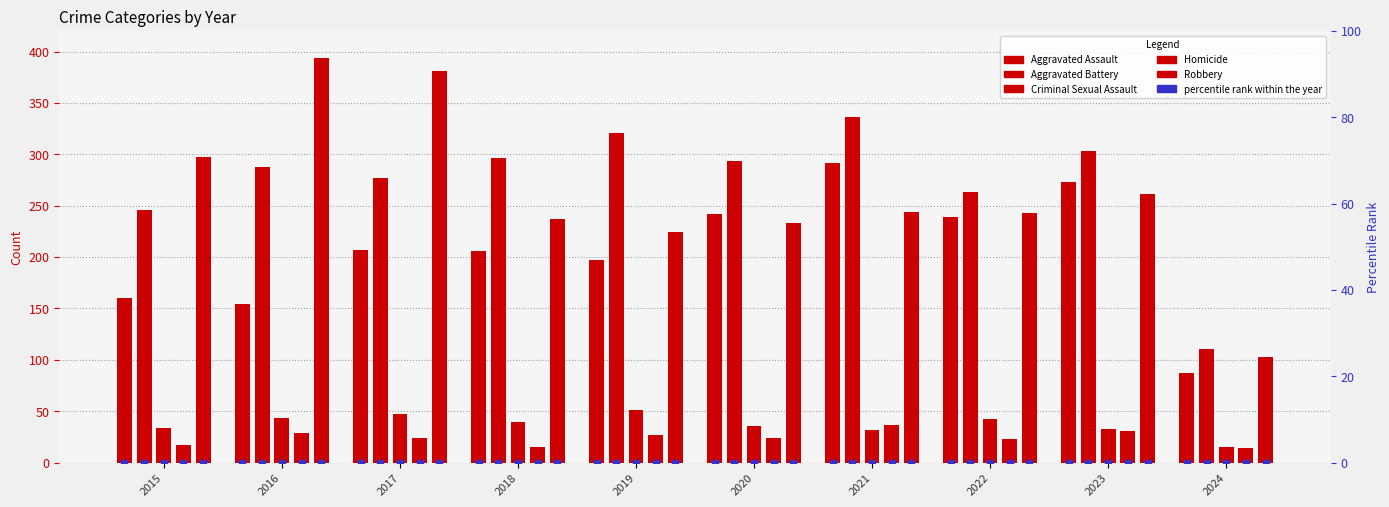

Read the Criminal Sexual Assault value at 2017, to the nearest 10.

50